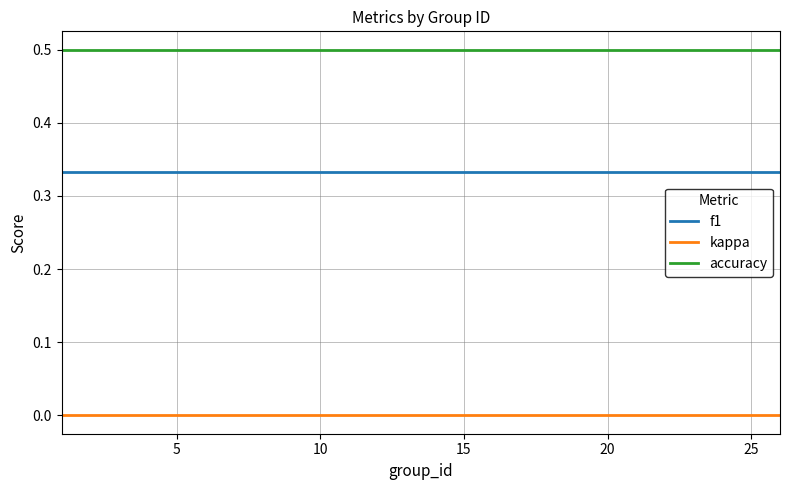

Which series has the largest total across all categories?

accuracy